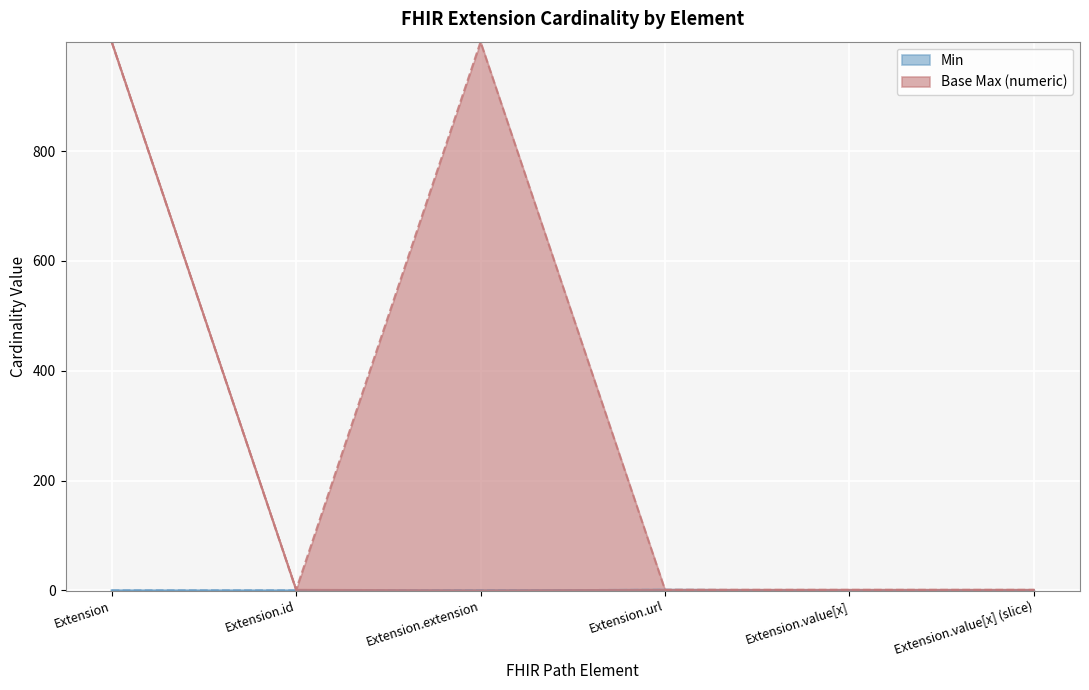

True or false: Base Max_numeric has a value of 1 at Extension.value[x].

True